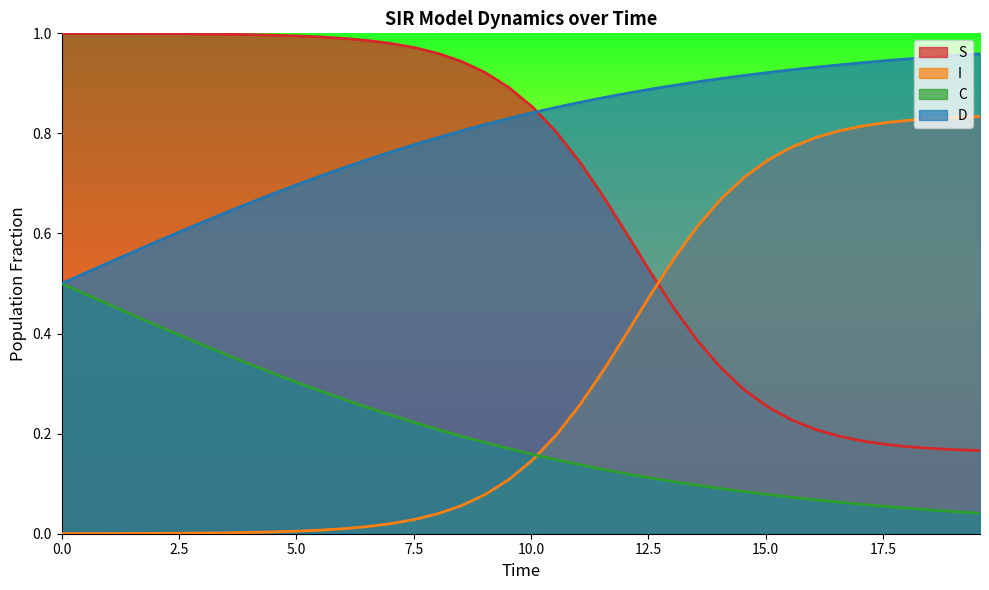

List the series in order of their overall mean, highest first.

D, S, I, C